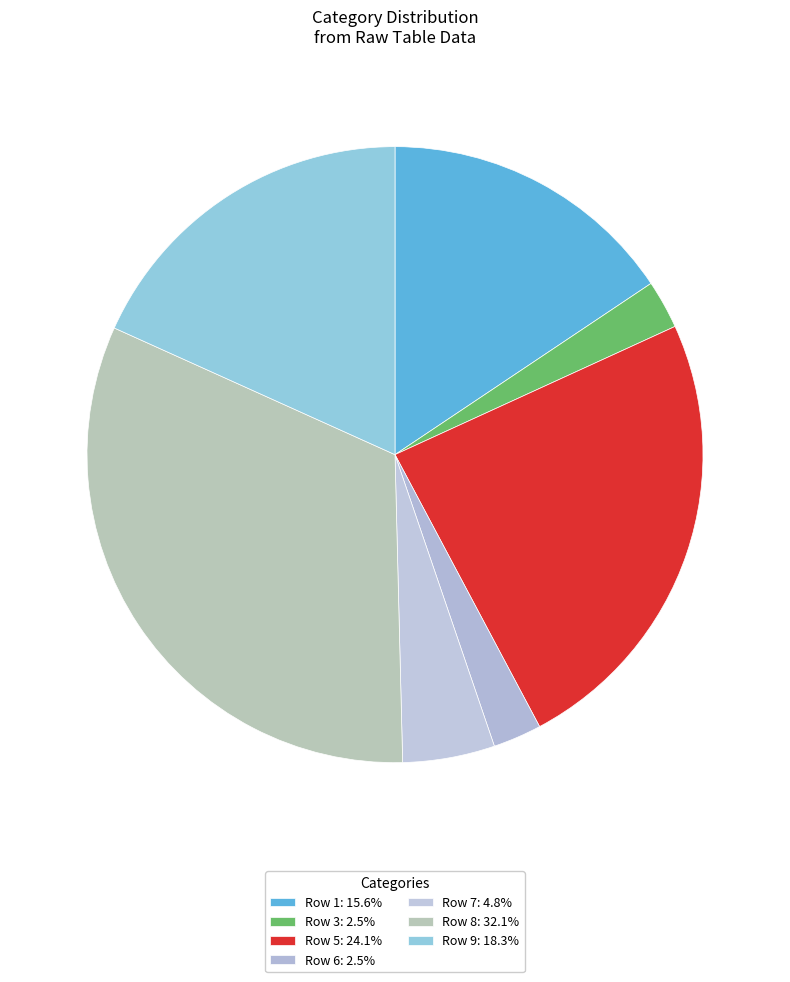

Count the number of slices in the pie.

7